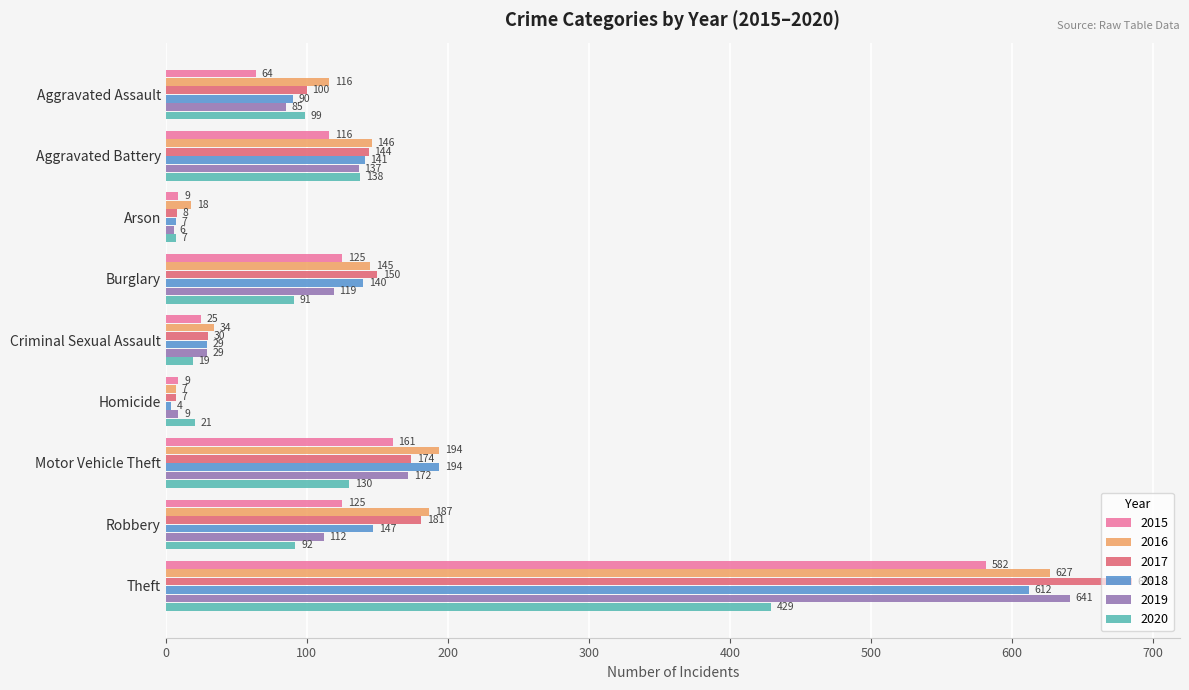

Is it true that 2019 equals 85 at Aggravated Assault?

True